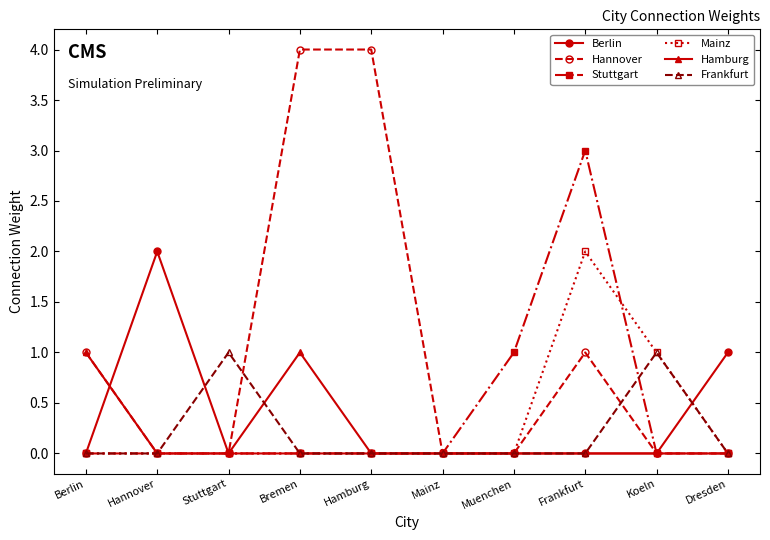

What is the spread (max minus min) of values at Hannover?

2